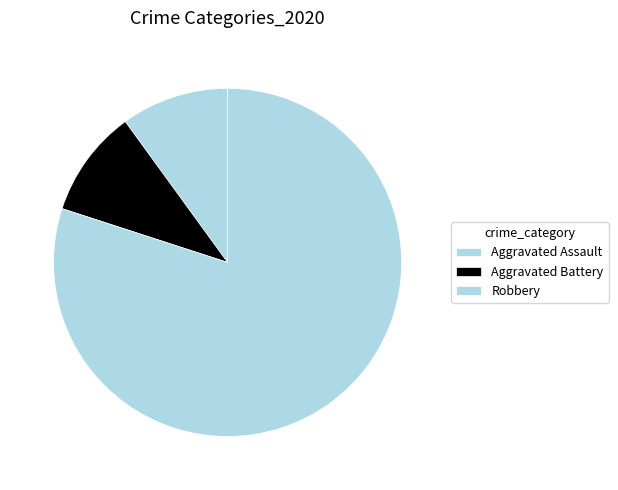

How many slices are in this pie chart?

3